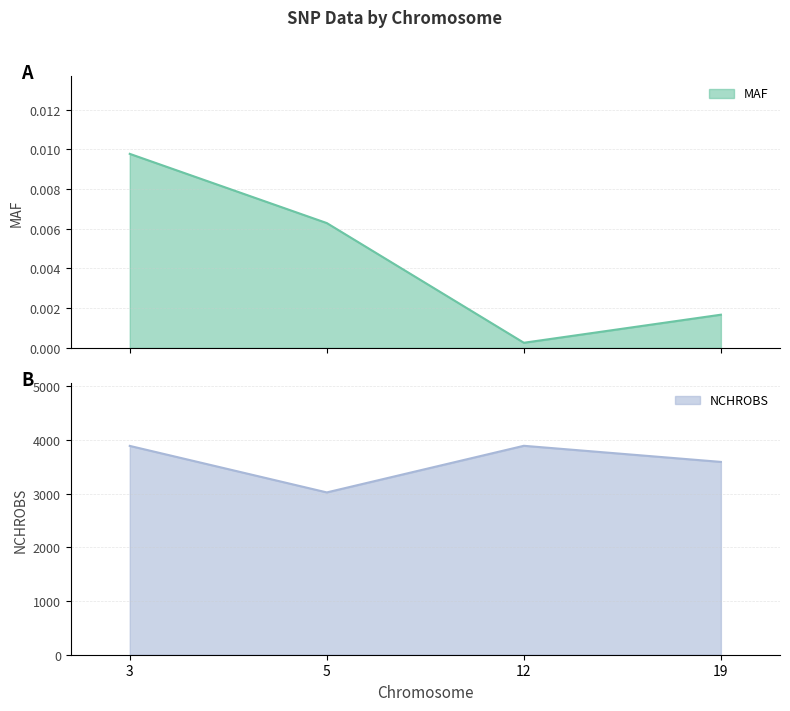

At which label does NCHROBS first exceed 3888?

12